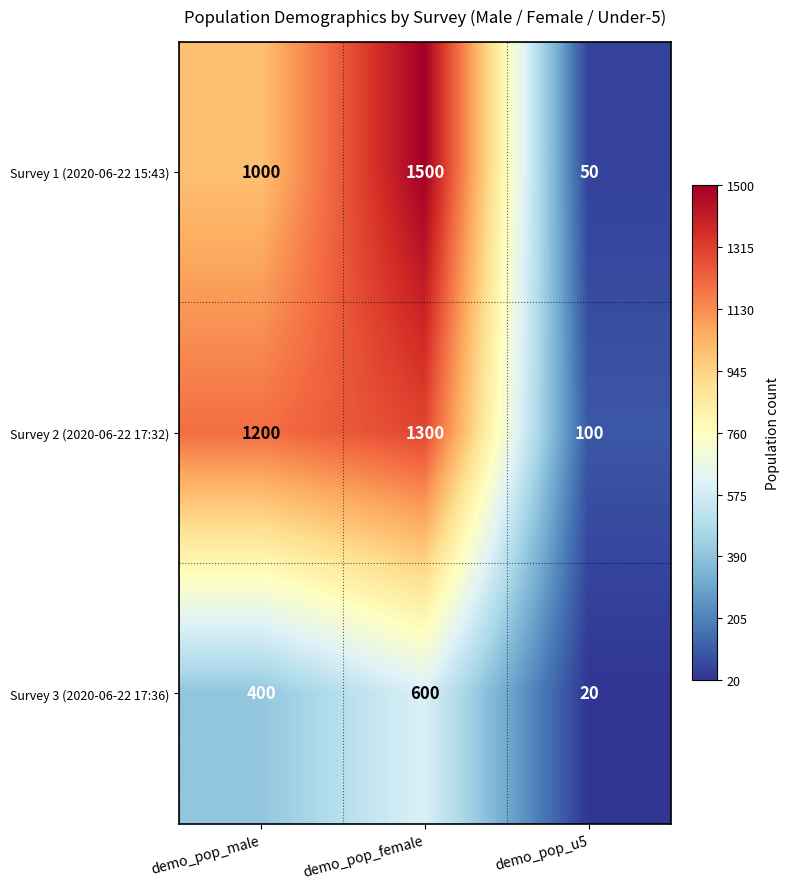

What is the sum of all Survey 2 (2020-06-22 17:32) values?

2600